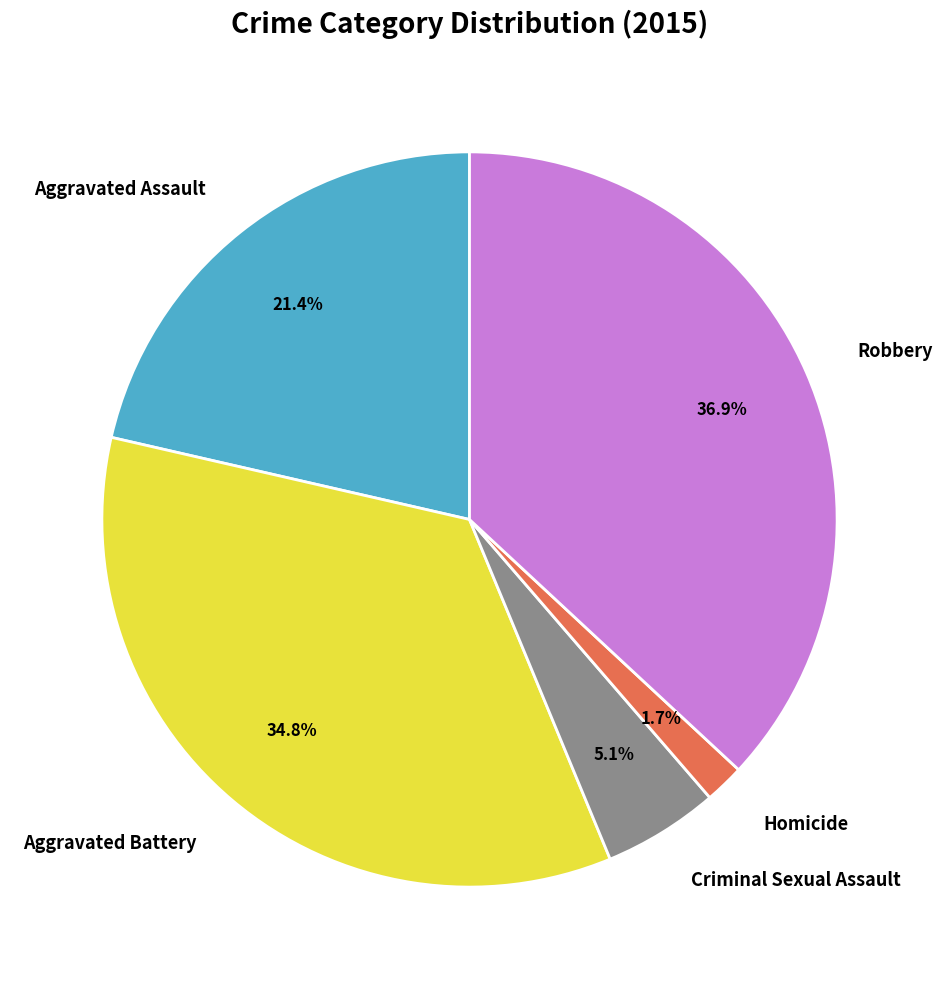

To the nearest percent, what is the difference between the largest and smallest slice percentages?

35%